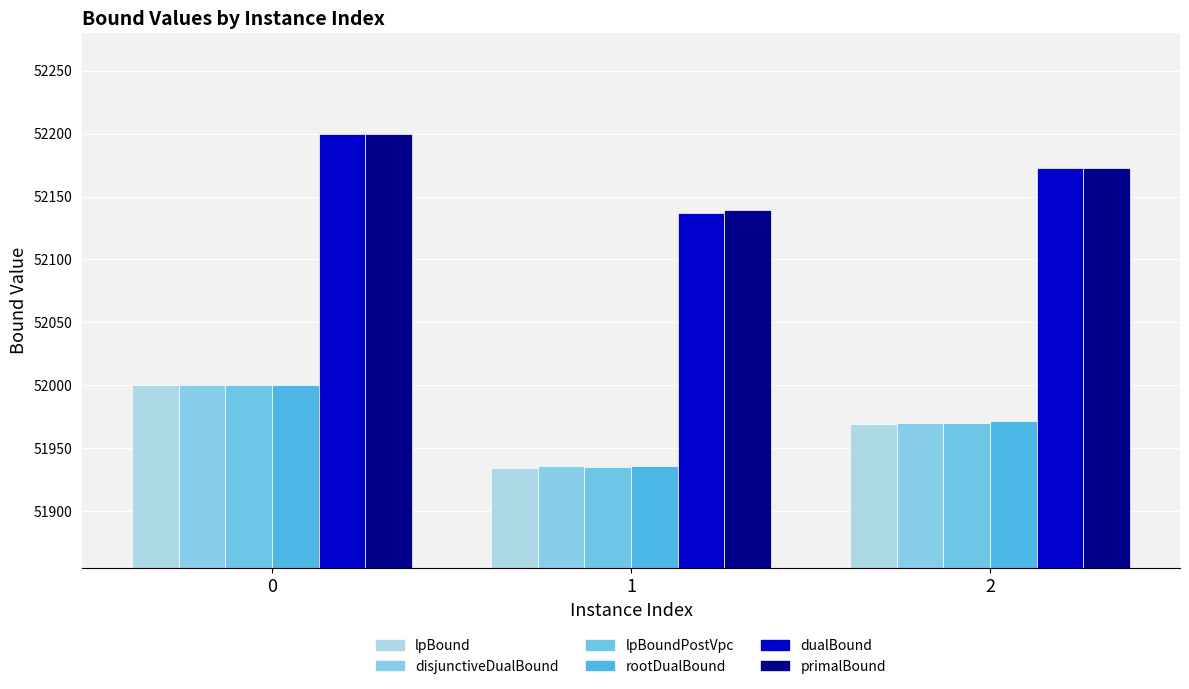

Is the value of lpBoundPostVpc at 1 greater than the value of lpBound at 0?

No